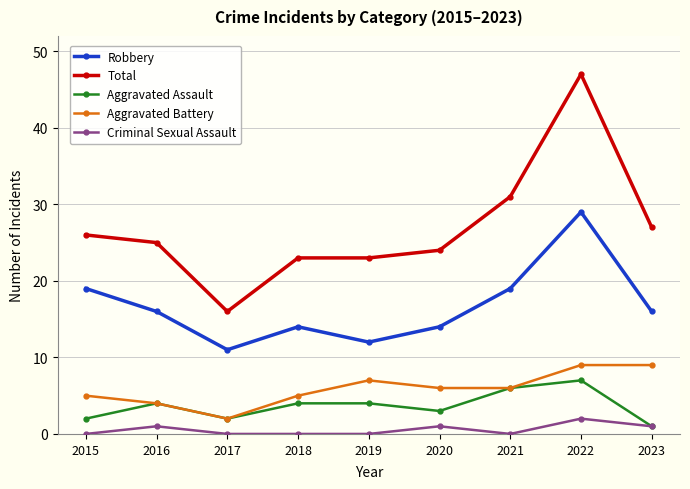

At which category does the chart reach its peak across all series?

2022